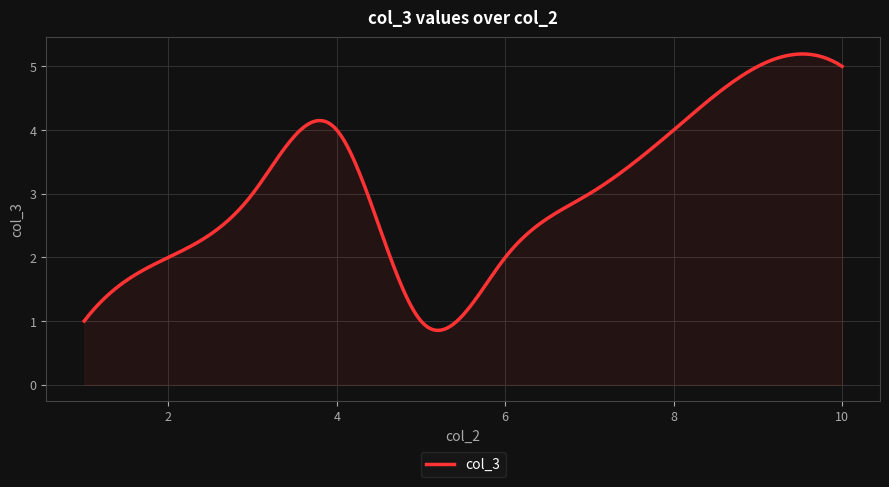

What is the difference between the maximum and minimum values?

4.3